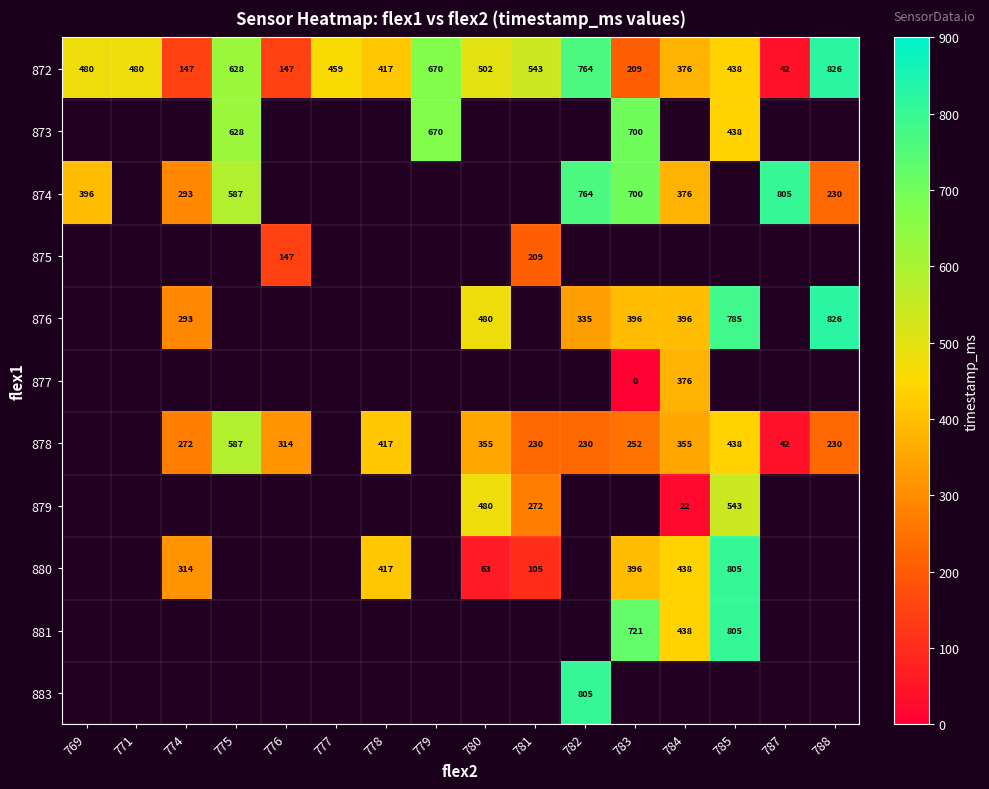

The value of 872 at 778 is 574.2. True or false?

False